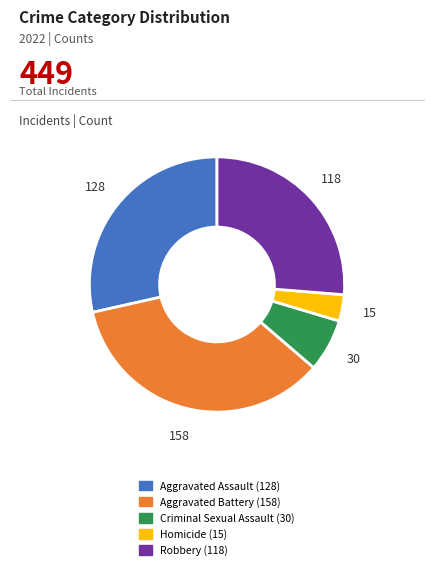

Rank the categories by value from highest to lowest.

Aggravated Battery, Aggravated Assault, Robbery, Criminal Sexual Assault, Homicide